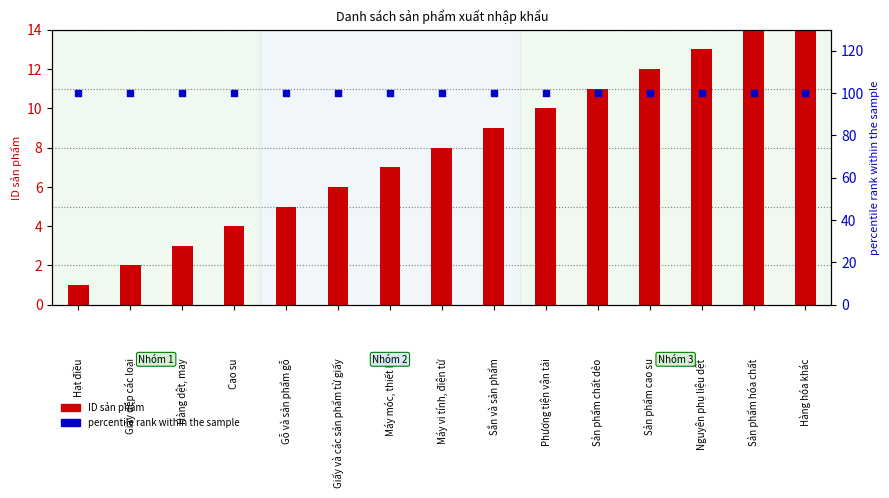

At how many categories does at least one series exceed 12?

15